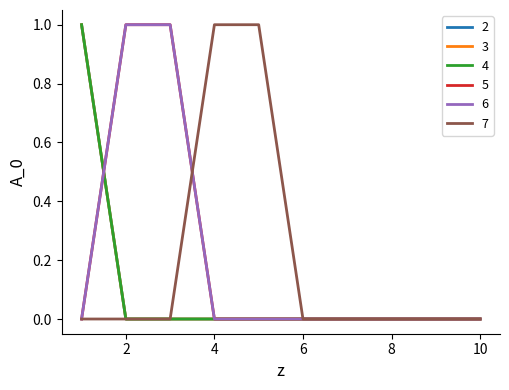

What is the maximum value shown in the chart?

1